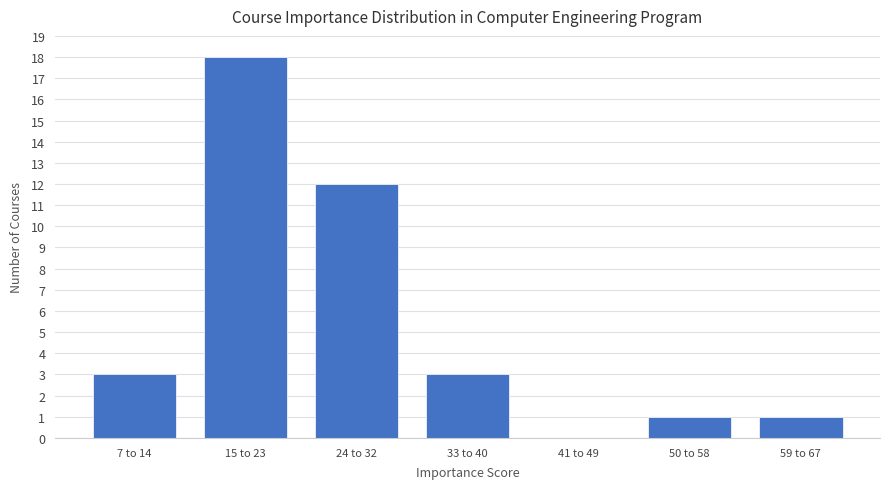

Reading right to left, extract all data points from this chart.

59 to 67=1	50 to 58=1	41 to 49=0	33 to 40=3	24 to 32=12	15 to 23=18	7 to 14=3